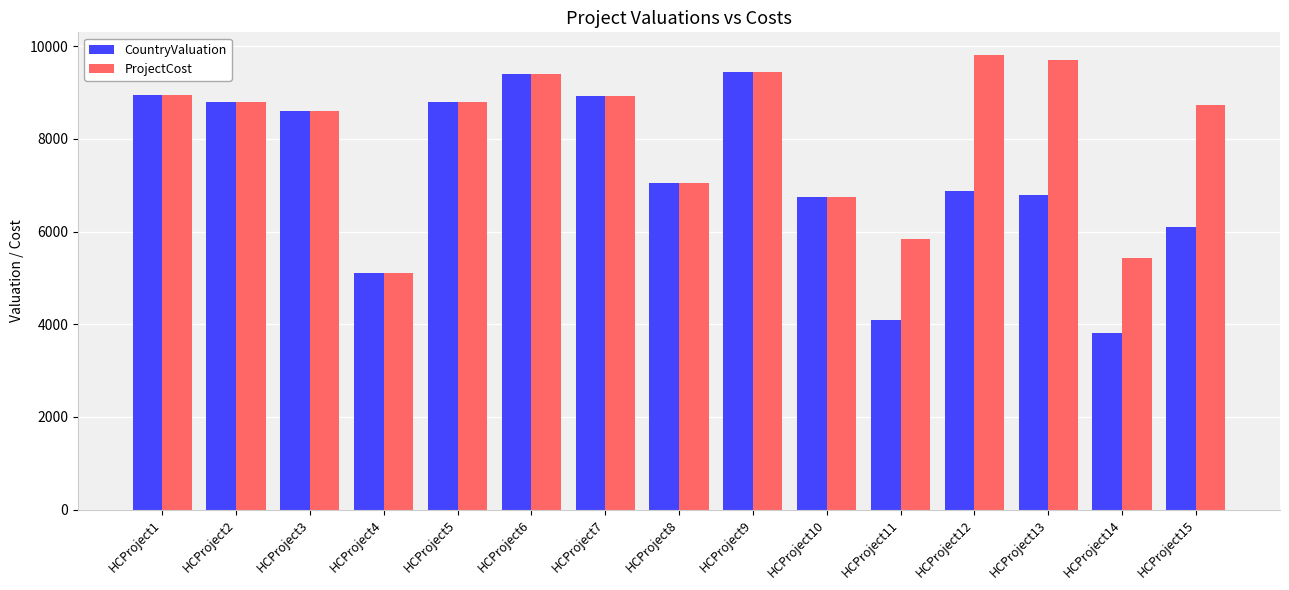

The value of ProjectCost at HCProject1 is 8938. True or false?

True